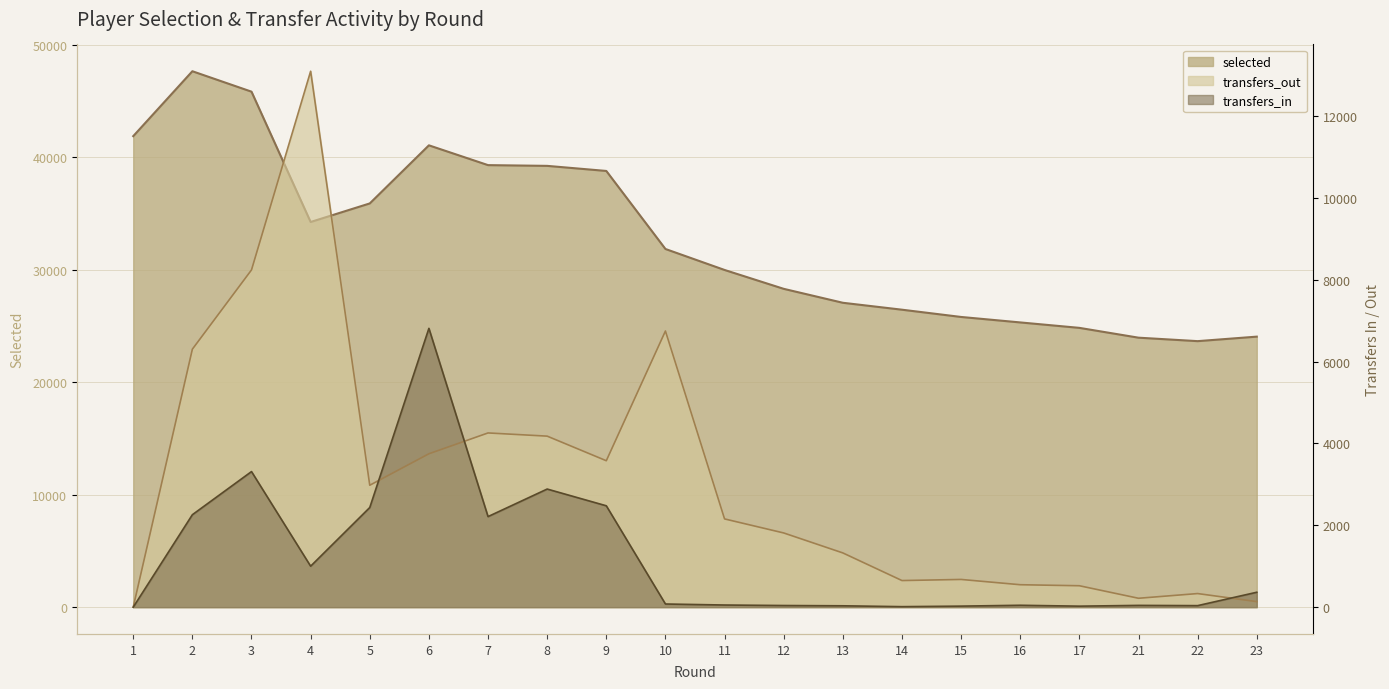

The transfers_in series shows 5 at 14. True or false?

False